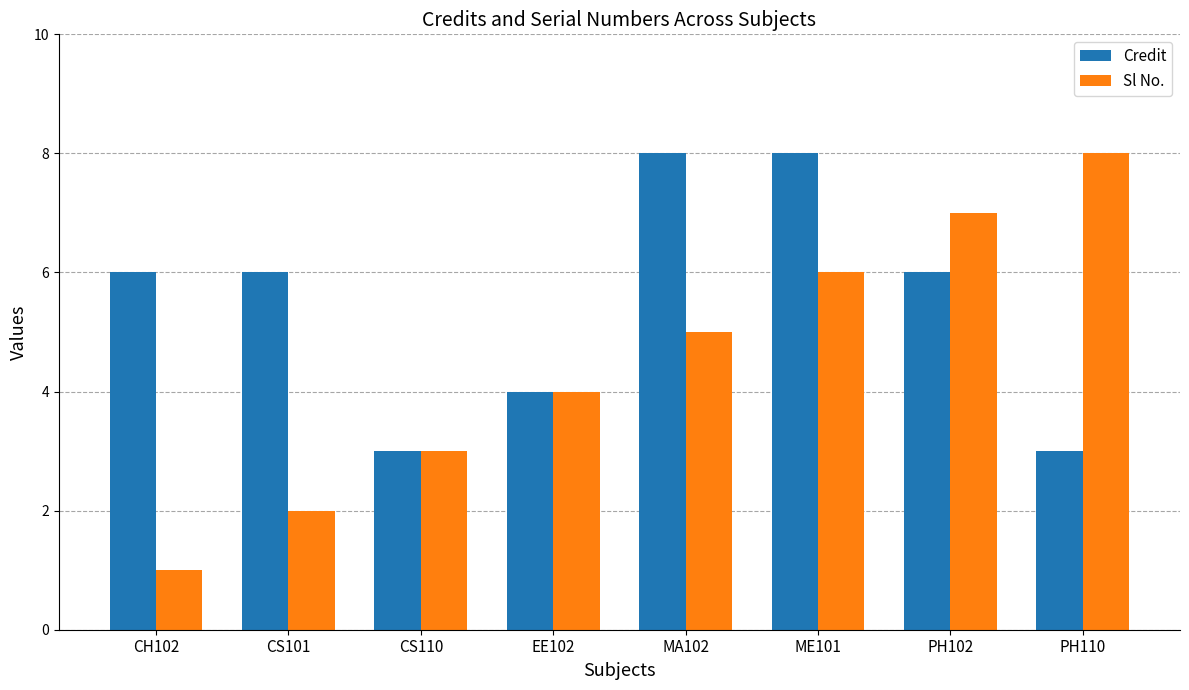

What is the spread (max minus min) of values at PH102?

1